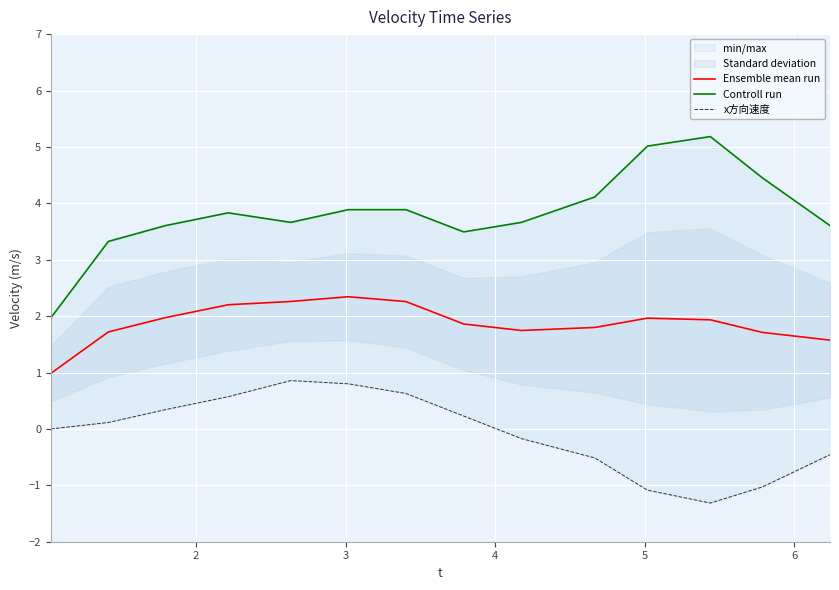

What is the highest value of the Ensemble mean run series?

2.3